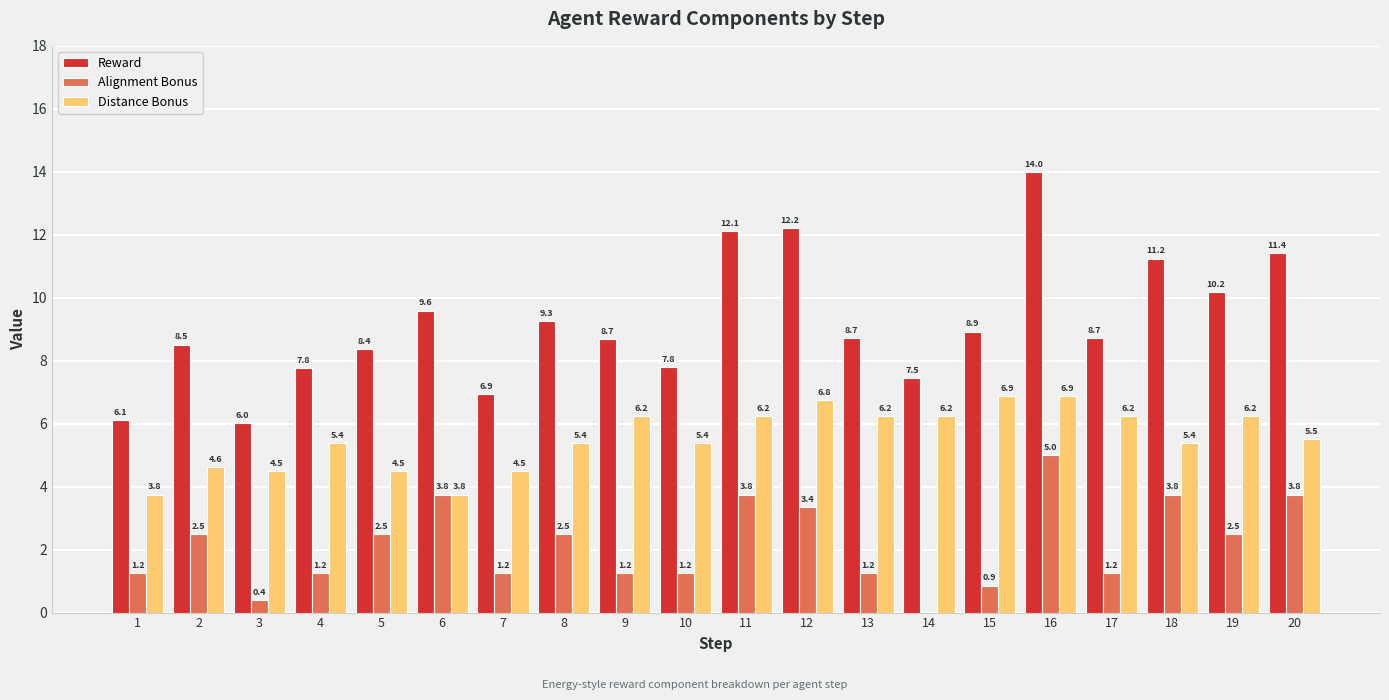

Is the value of Alignment Bonus at 9 greater than the value of Distance Bonus at 8?

No